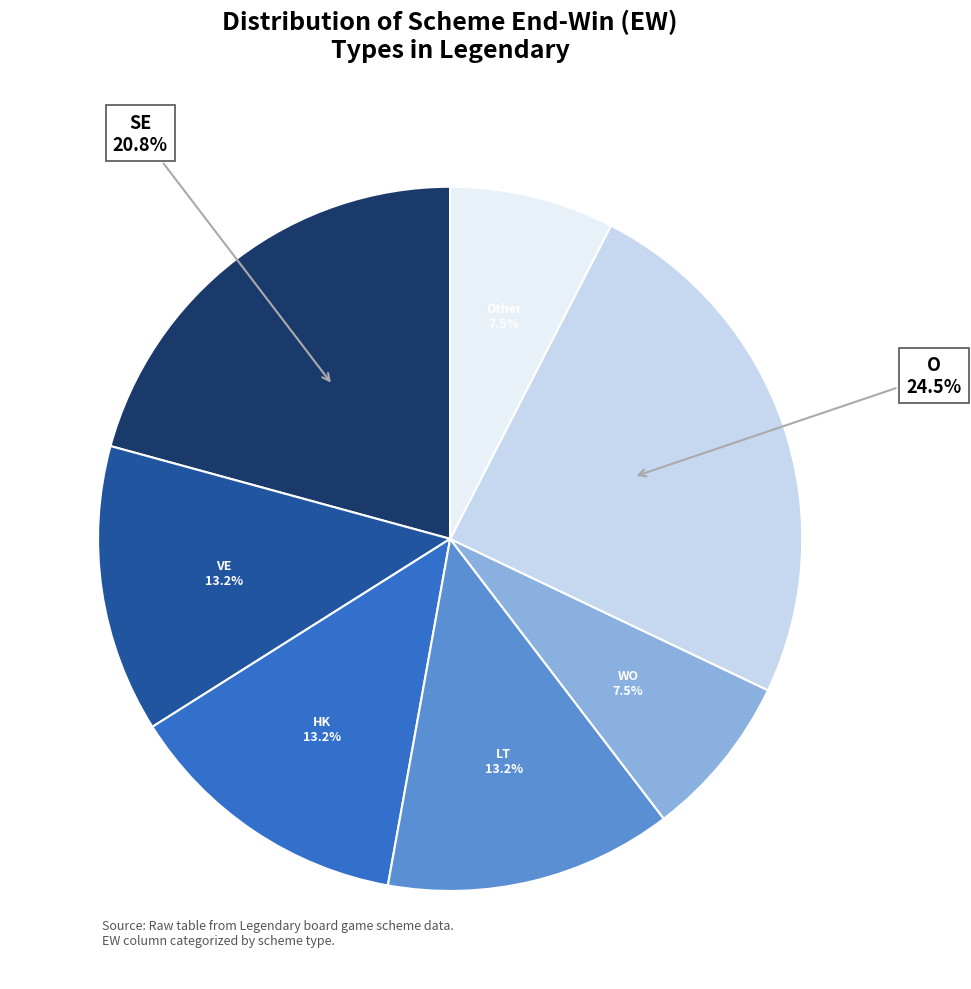

Does any single category account for the majority?

No